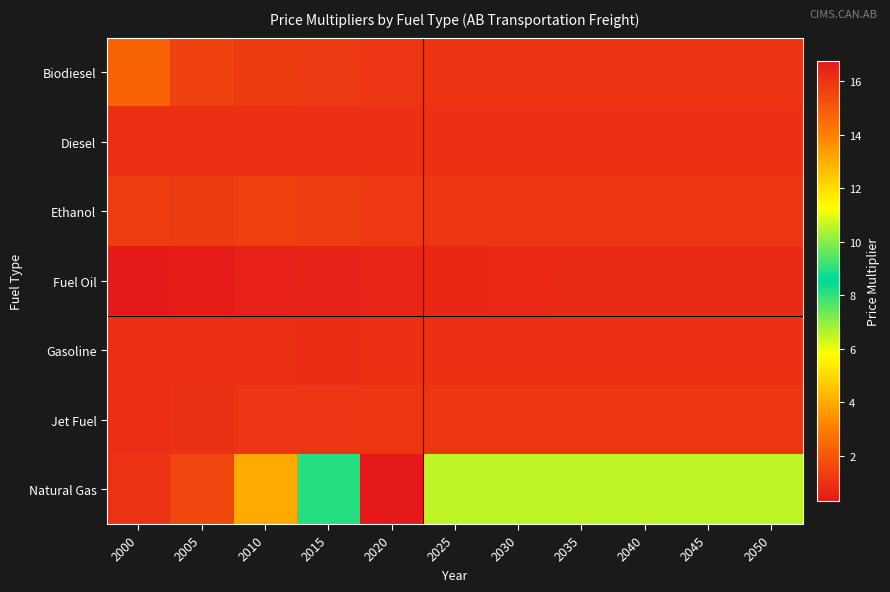

Count the number of data series in this chart.

7